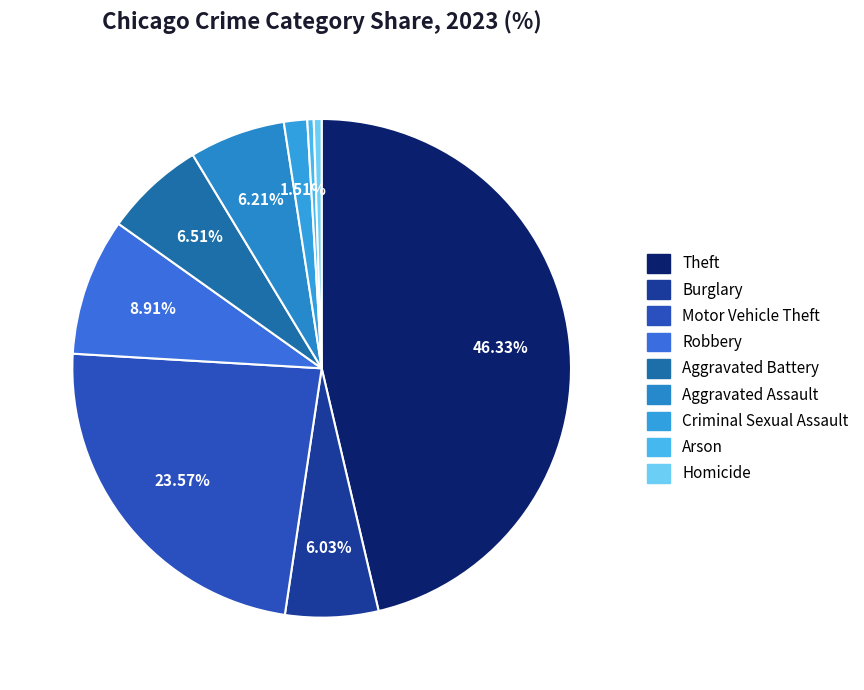

How many slices are in this pie chart?

9